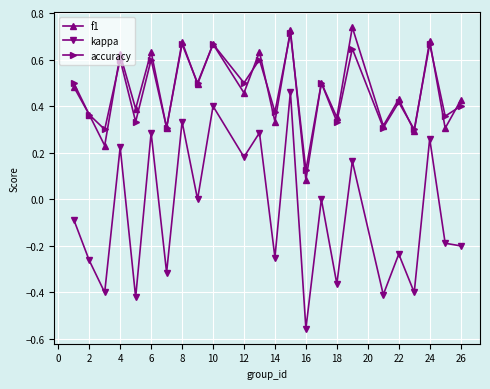

True or false: accuracy has more than 0 points higher than both neighbors.

True